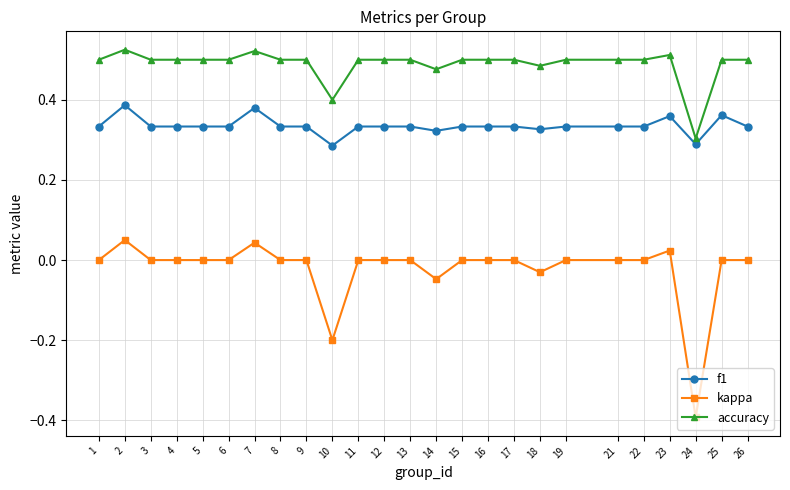

Which series has the largest total across all categories?

accuracy